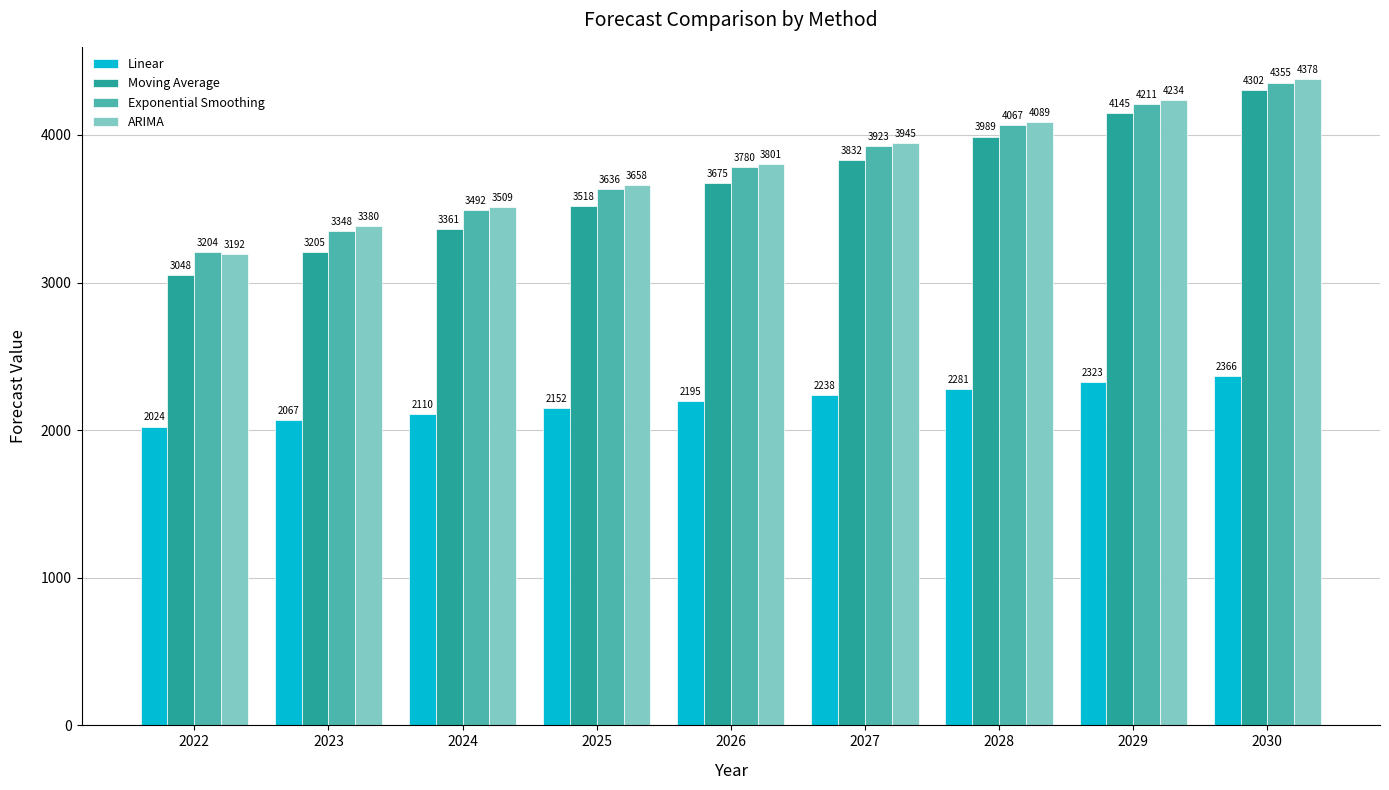

What is the approximate value of ARIMA at 2029?

4233.7